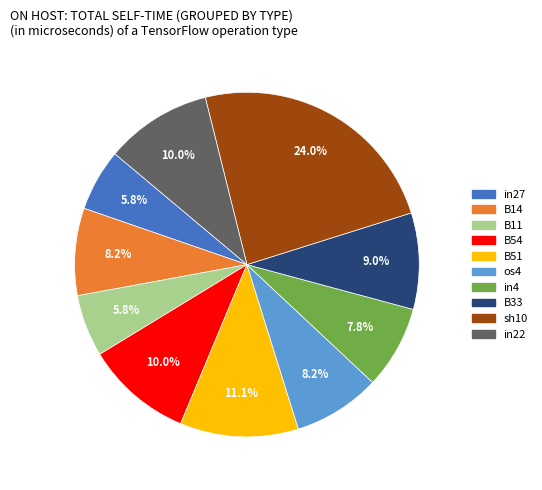

What percentage is the B54 slice, to the nearest percent?

10%